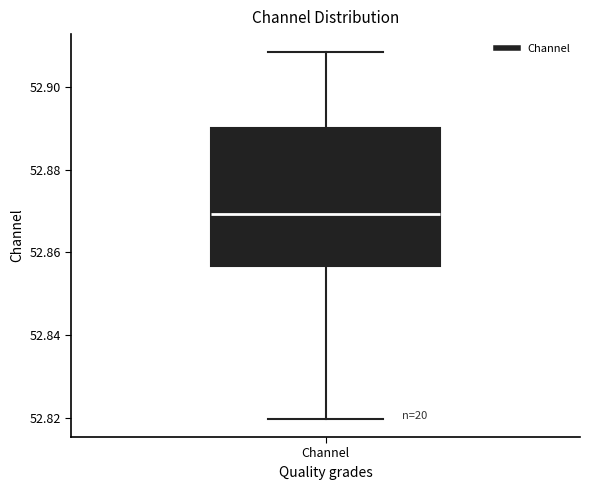

Where does the upper whisker of the box for Channel end on the y-axis? The values are not printed on the chart, so give them approximately, as read against the axis.

52.908